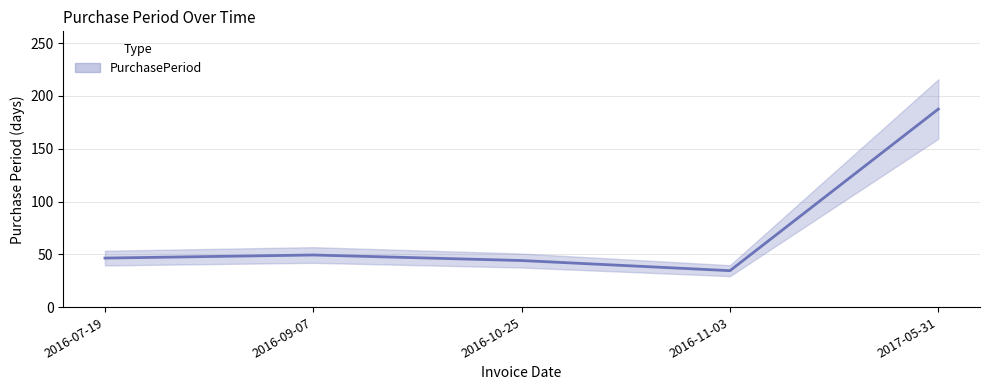

List the labels in order of value, largest first.

2017-05-31, 2016-09-07, 2016-07-19, 2016-10-25, 2016-11-03